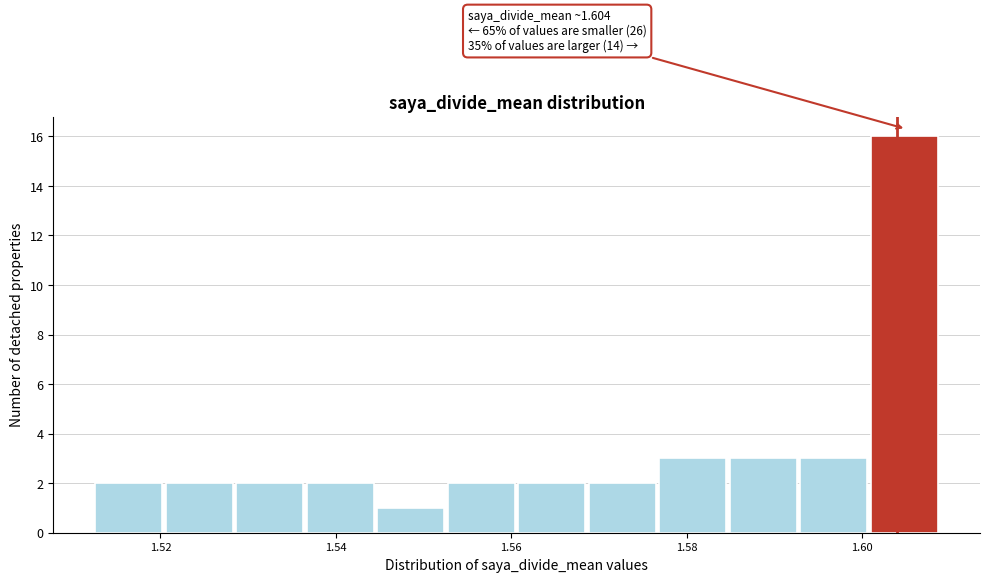

Over which range of the x-axis is the bar tallest?

1.602 to 1.610